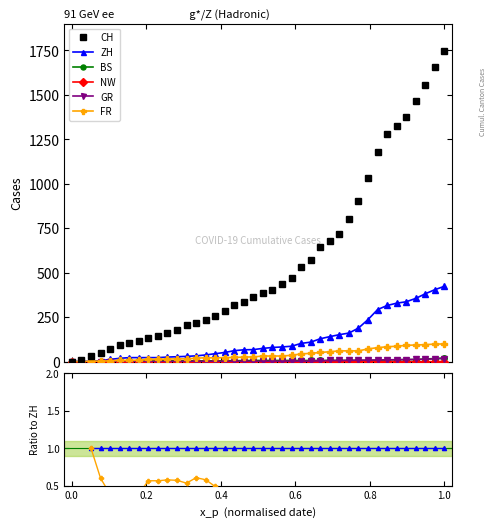

Which series has the widest spread of values?

CH